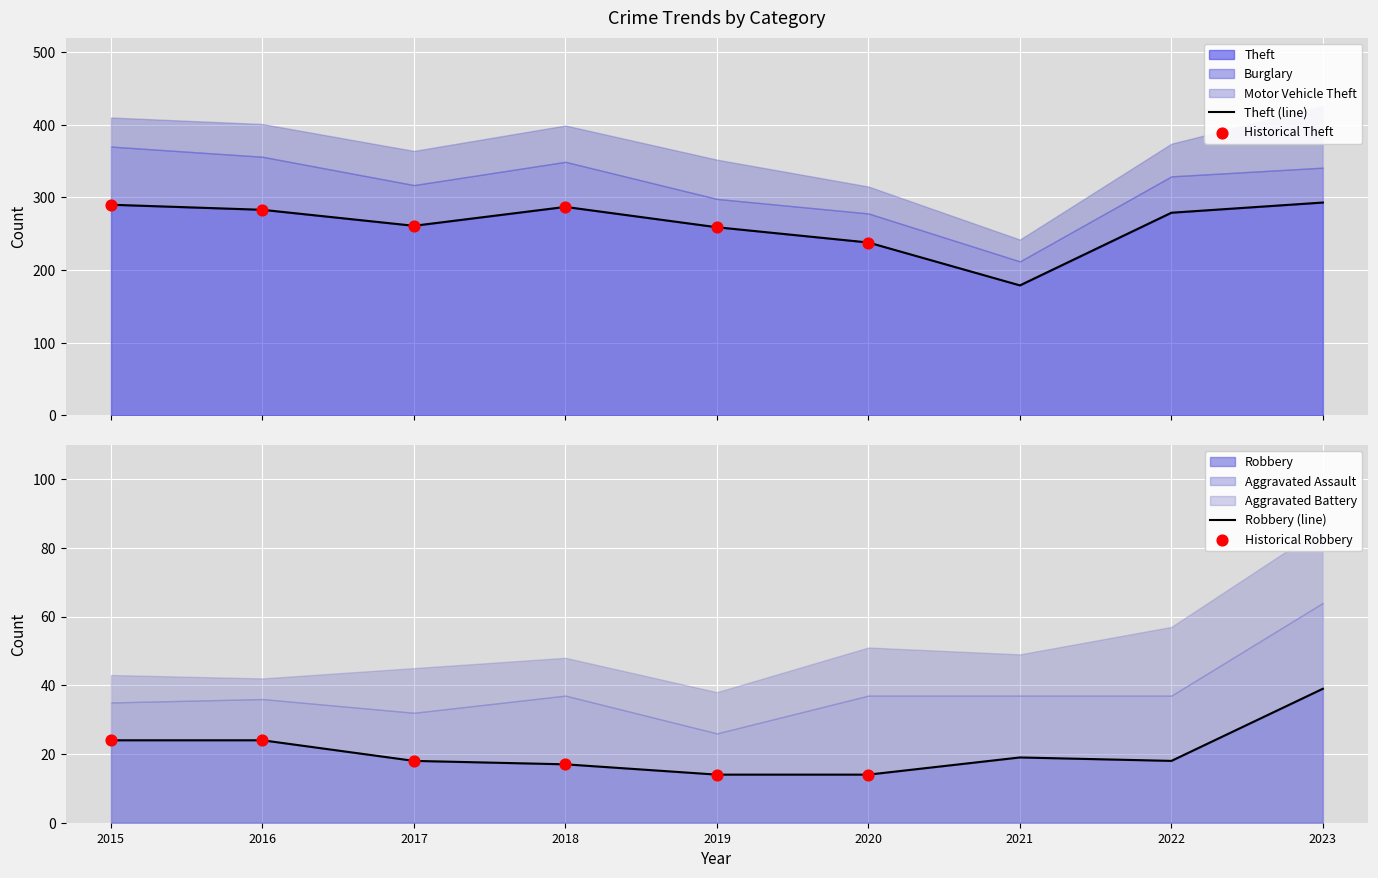

Is the value of Robbery at 2017 greater than the value of Aggravated Battery at 2015?

Yes